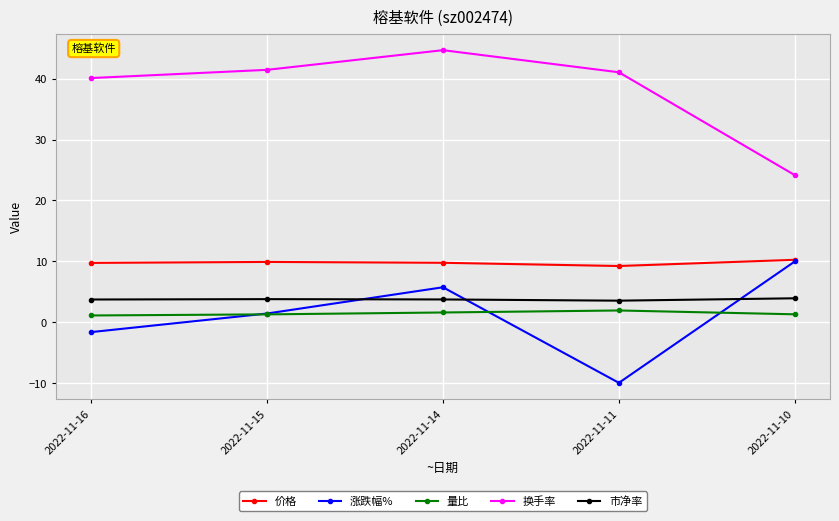

Read the 涨跌幅% value at 2022-11-14.

5.7